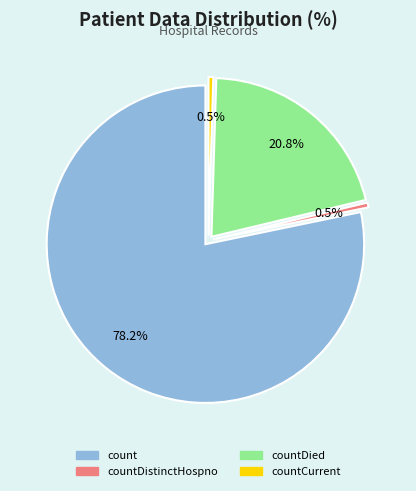

Does count account for over 50% of the chart?

Yes